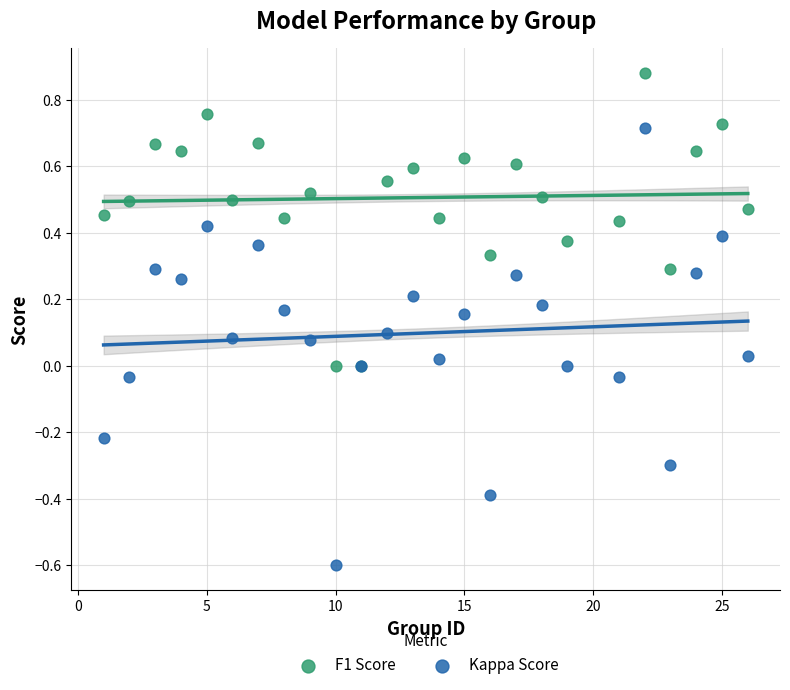

Which series reaches the minimum Y coordinate?

Kappa Score